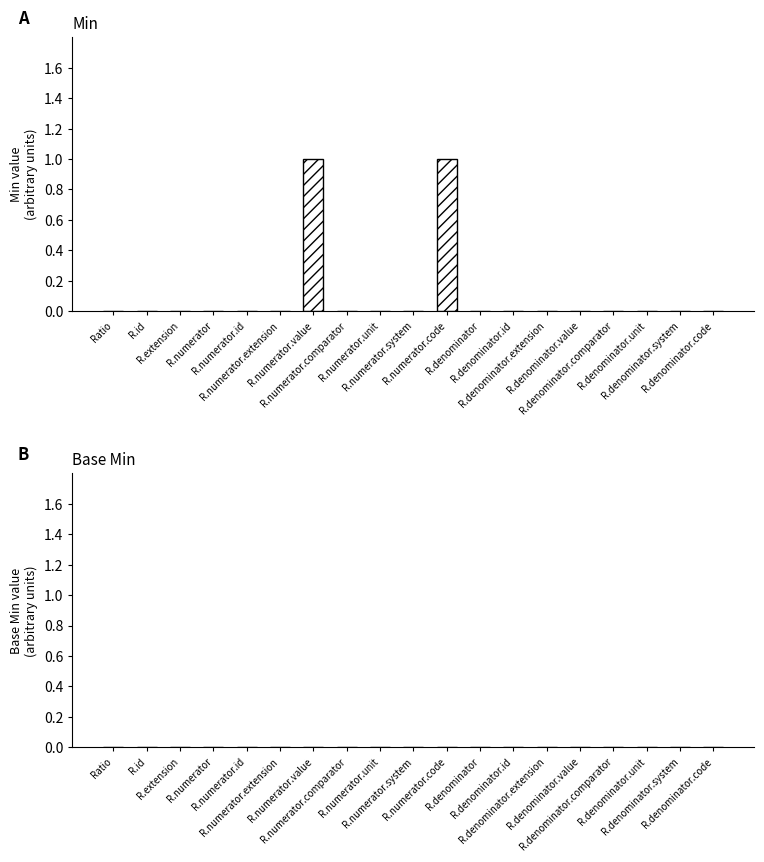

Count the number of categories in the chart.

19